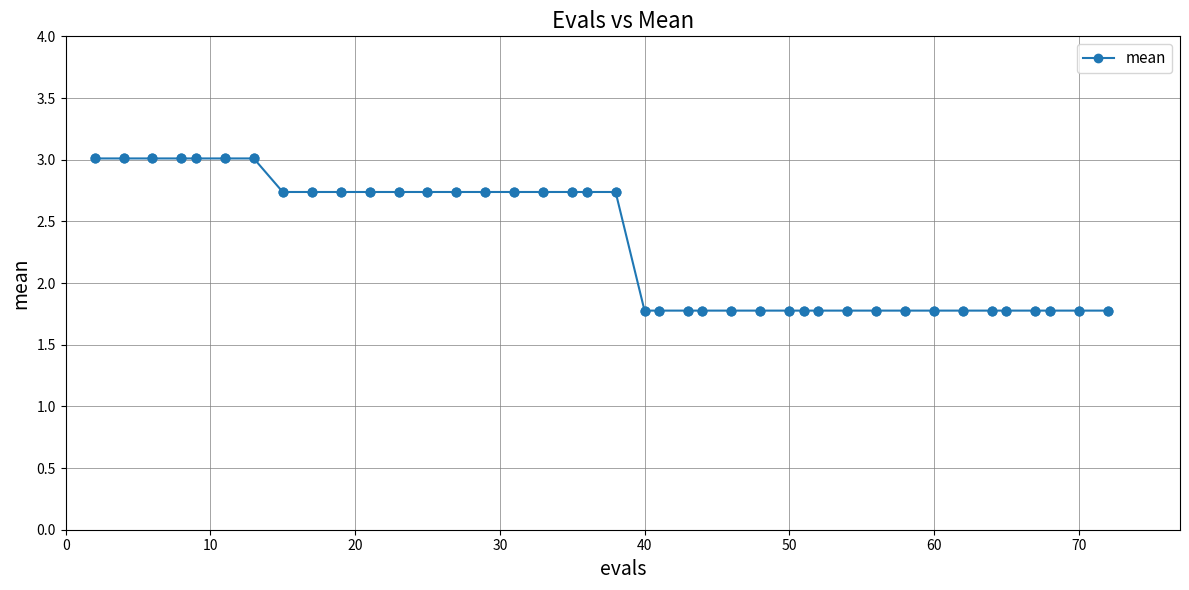

What is the sum of all values?

92.2